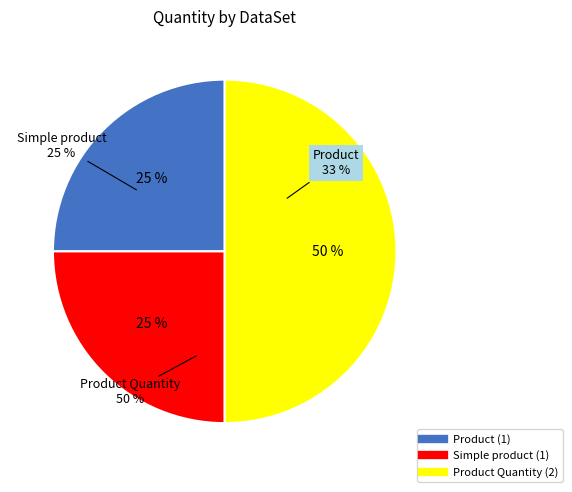

Is it true that Product is 25% of the pie?

True